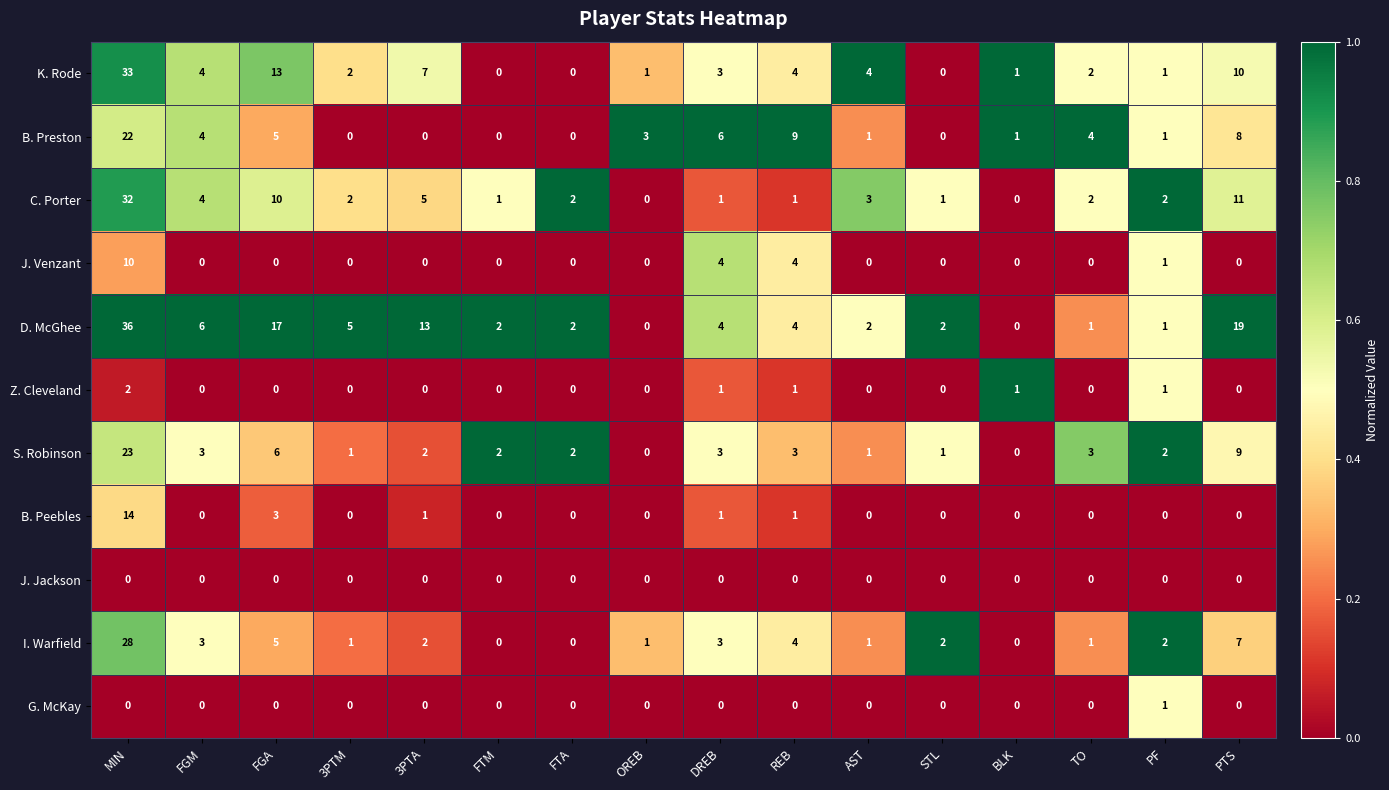

Count the number of categories in the chart.

16